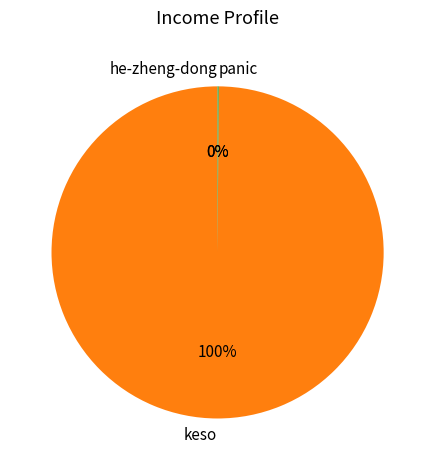

Is it true that keso is 100% of the pie?

True